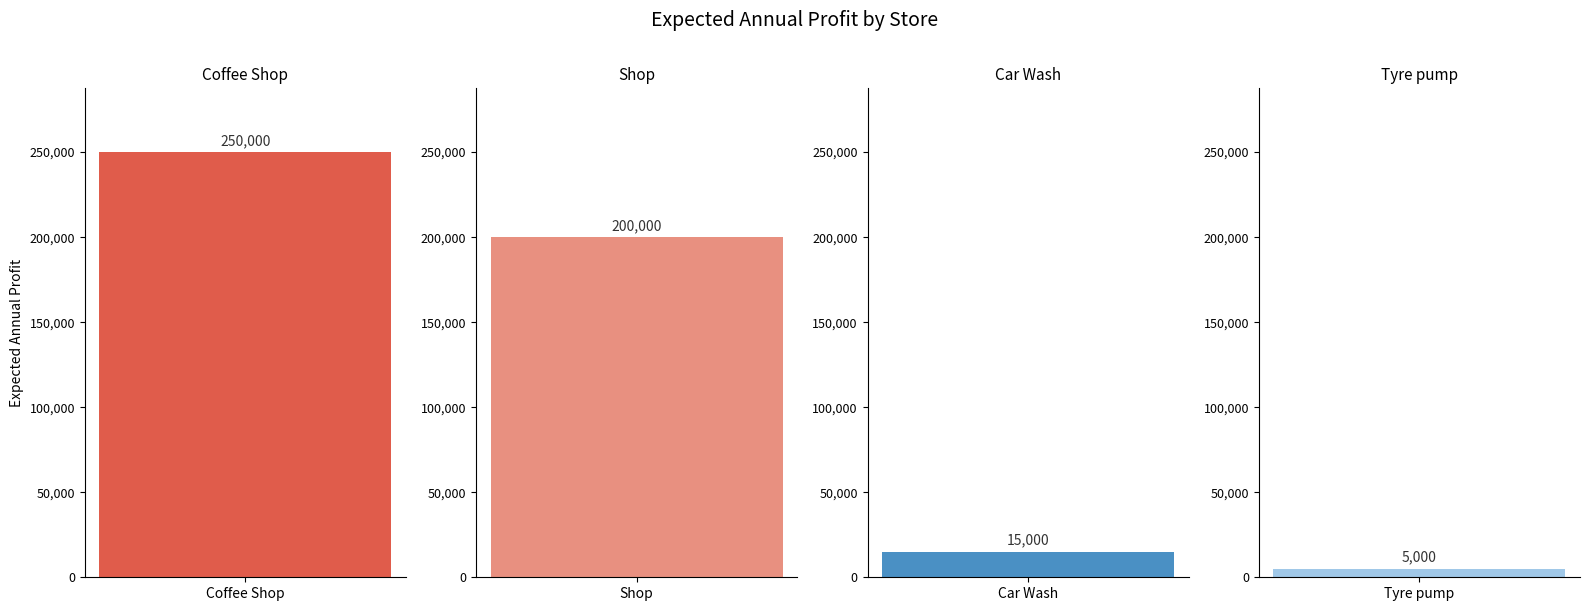

Reading left to right, what are all the values shown in this chart?

250000	200000	15000	5000